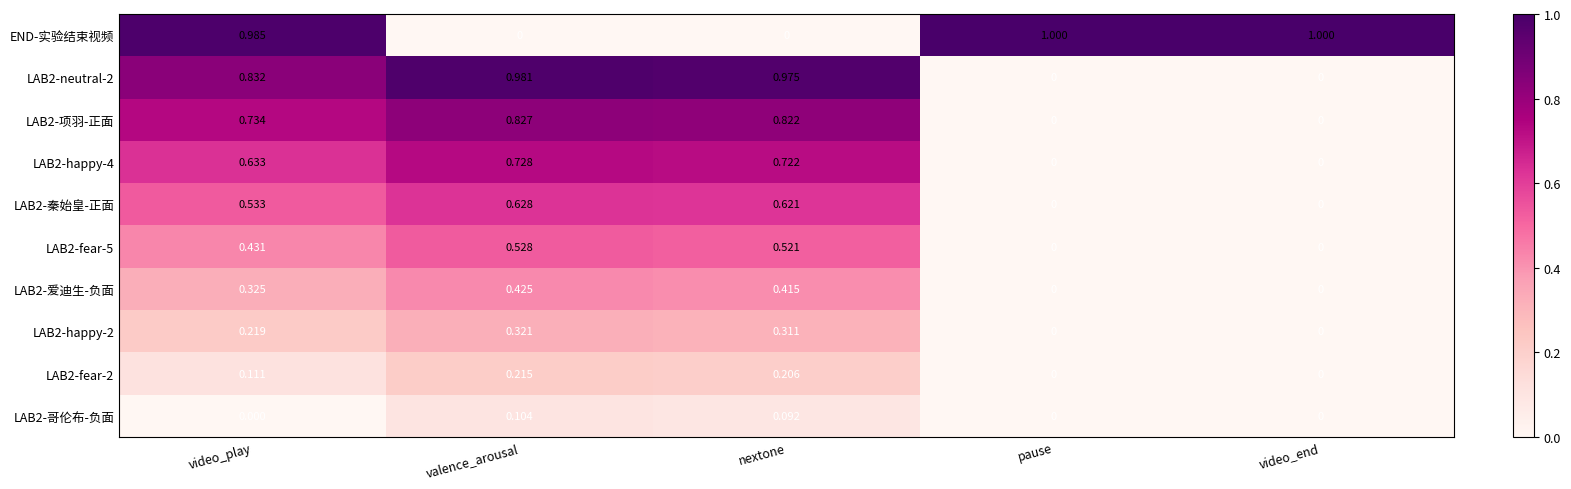

How many values in LAB2-fear-5 are above zero?

3